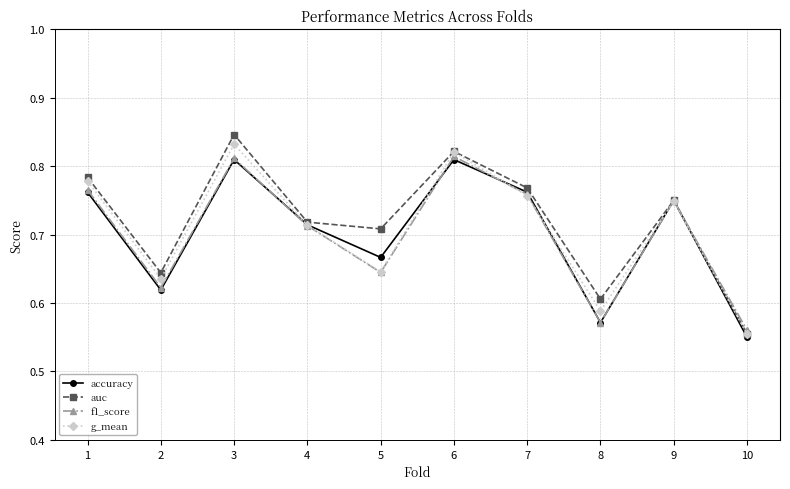

What is the total value across all series at 3?

3.3